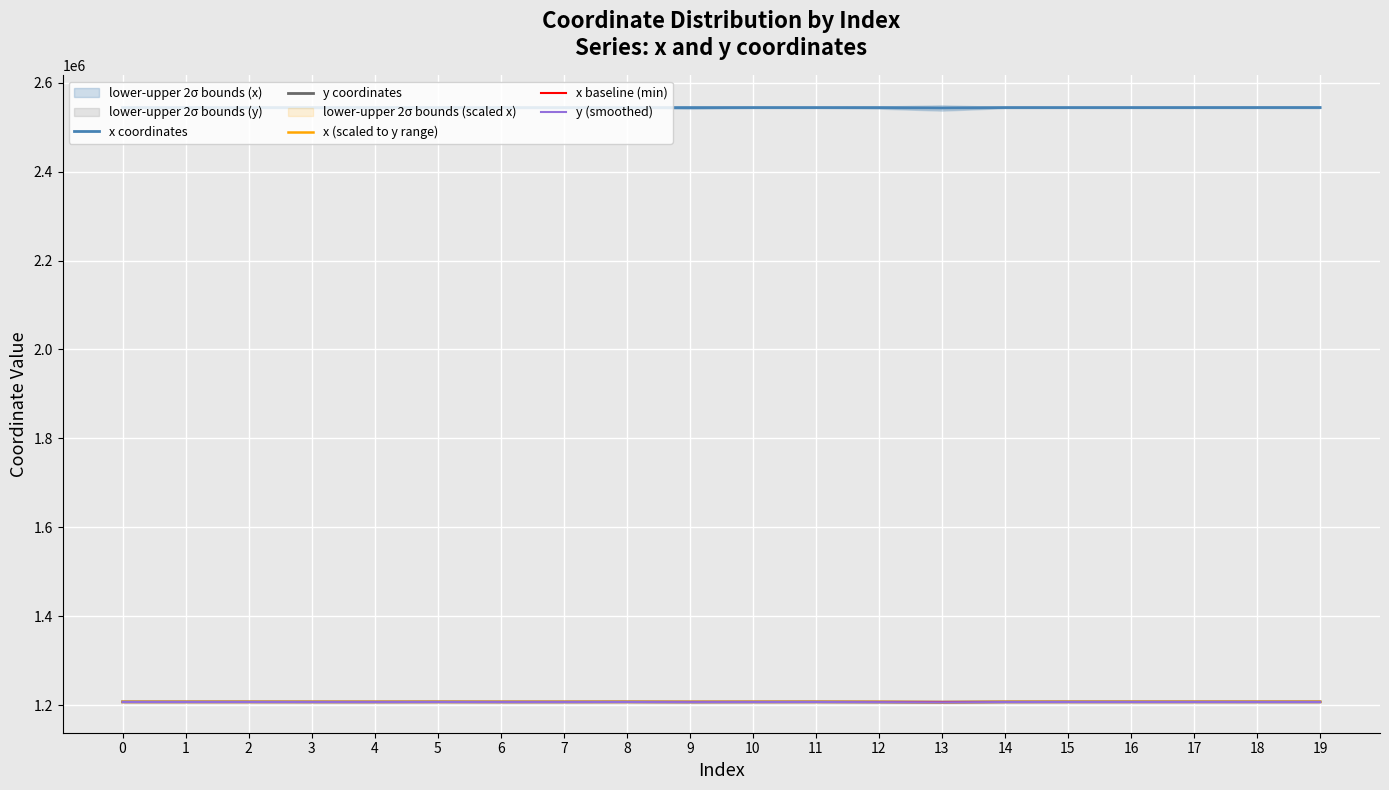

How many lines are shown in the chart?

5